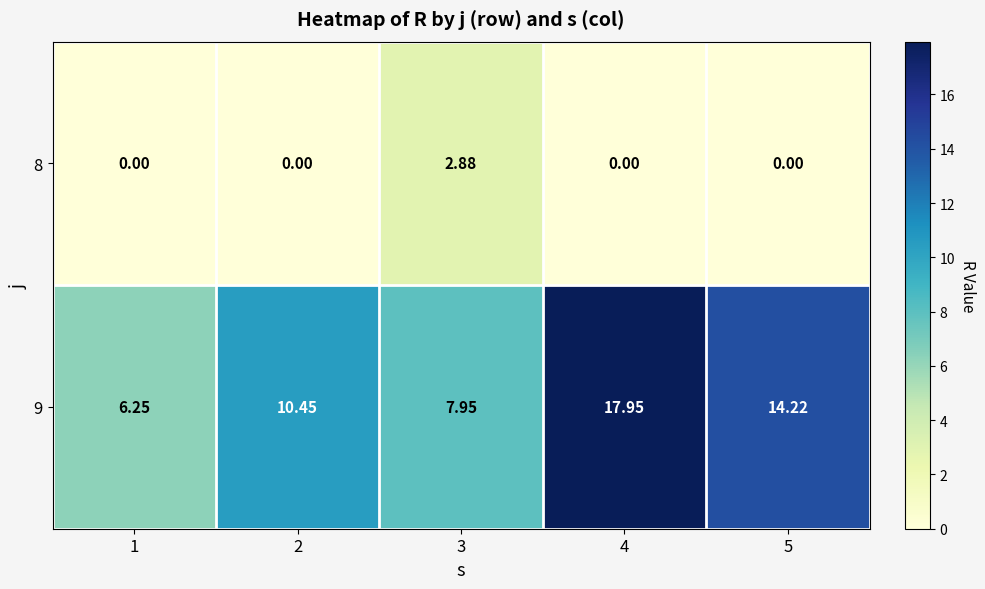

Is the value of 8 at 2 greater than the value of 9 at 5?

No